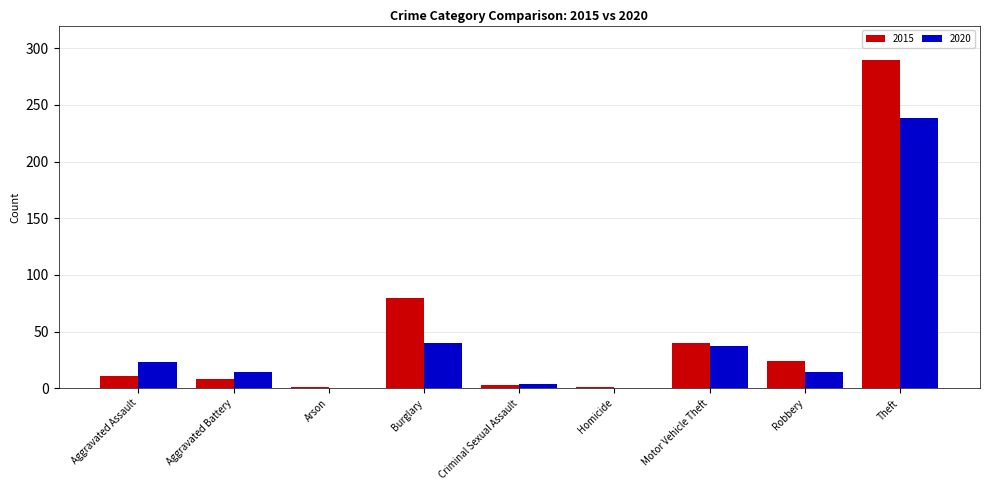

The value of 2015 at Theft is 152. True or false?

False